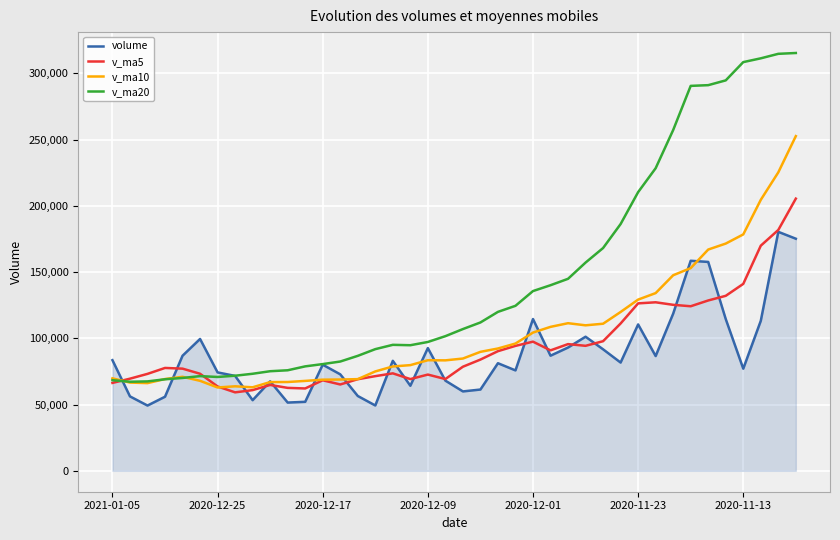

Which series has the widest spread of values?

v_ma20